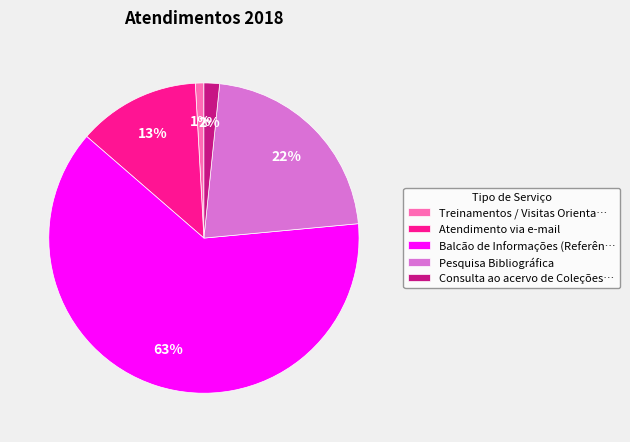

Rank the categories by value from lowest to highest.

Treinamentos / Visitas Orienta…, Consulta ao acervo de Coleções…, Atendimento via e-mail, Pesquisa Bibliográfica, Balcão de Informações (Referên…